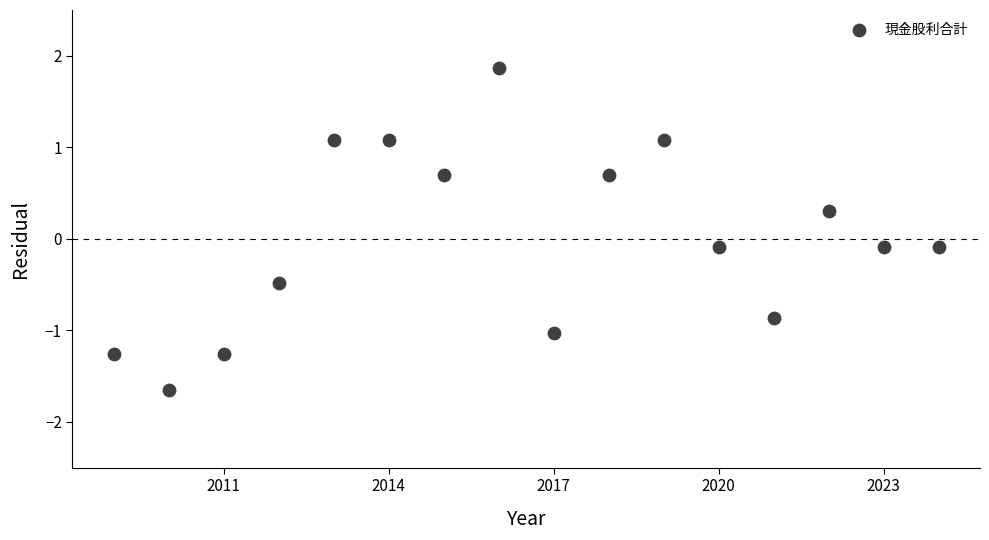

What is the range of X values (max minus min)?

15.0